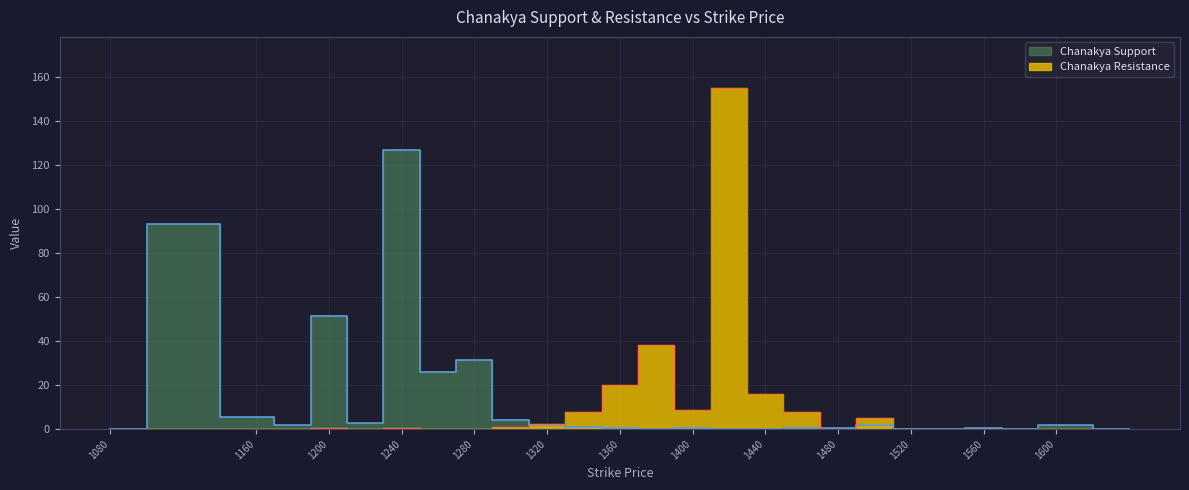

How many values in Chanakya Resistance are above zero?

14